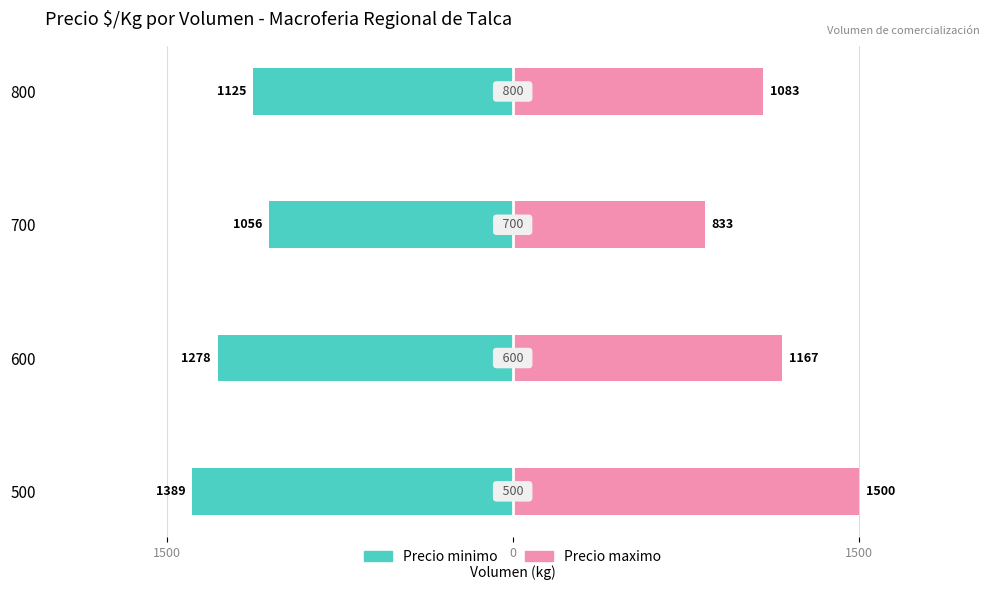

What is the difference between the maximum and minimum values in the Precio maximo series?

667